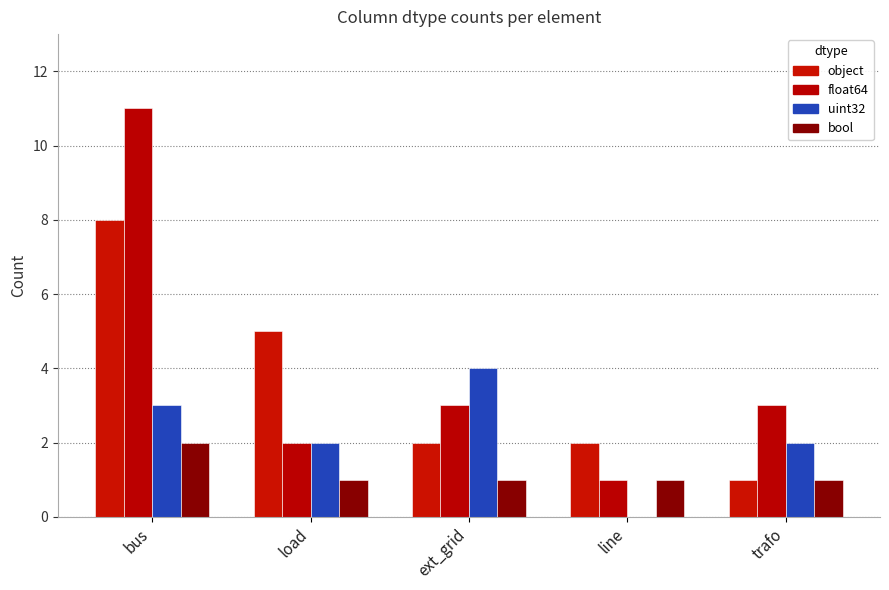

Reading right to left, transcribe all the data shown in this chart.

object: trafo=1	line=2	ext_grid=2	load=5	bus=8
float64: trafo=3	line=1	ext_grid=3	load=2	bus=11
uint32: trafo=2	line=0	ext_grid=4	load=2	bus=3
bool: trafo=1	line=1	ext_grid=1	load=1	bus=2